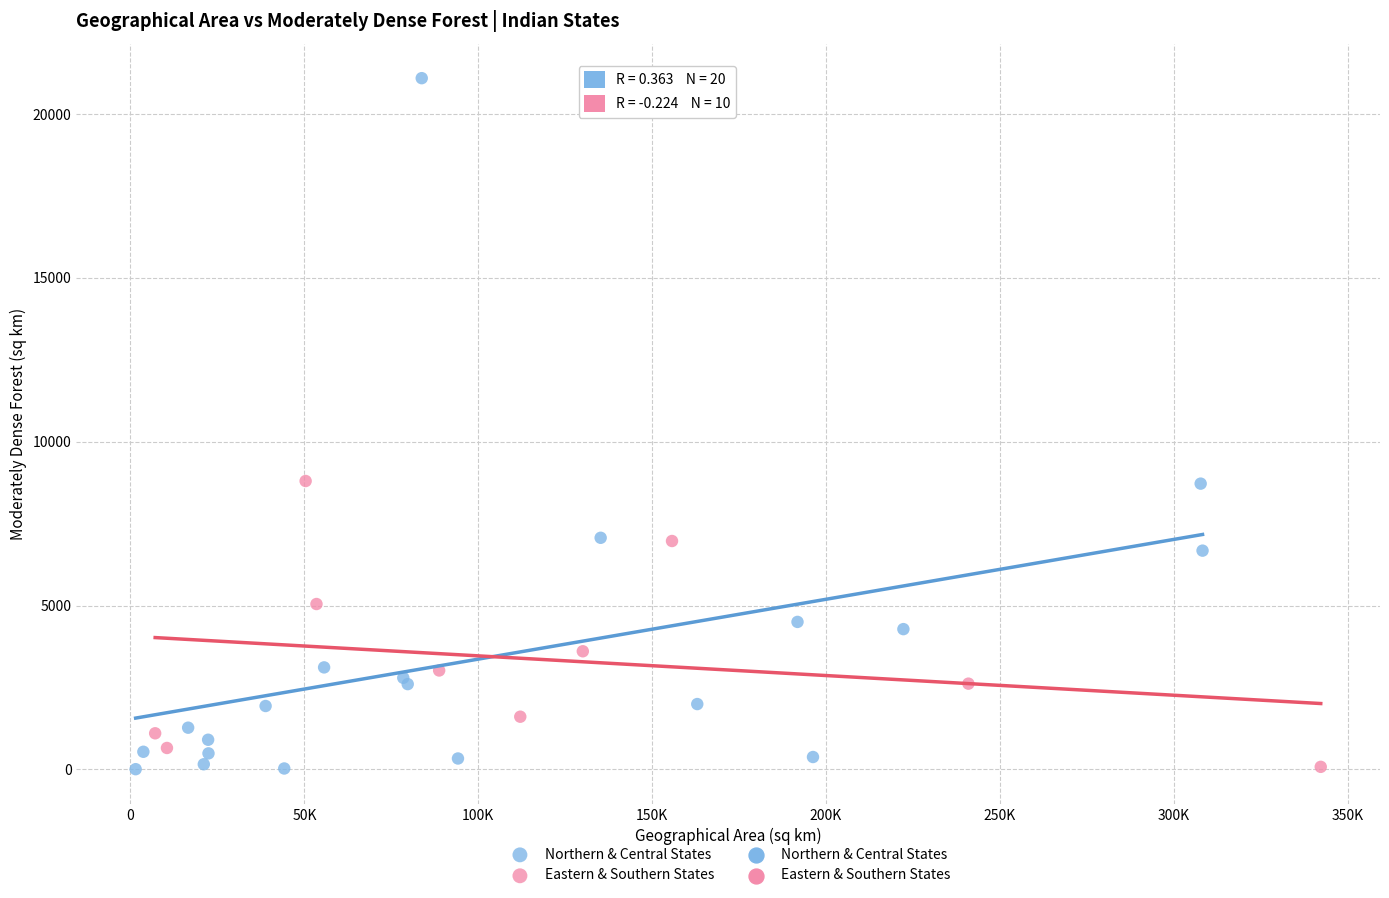

Which series contains the highest Y value?

Northern & Central States